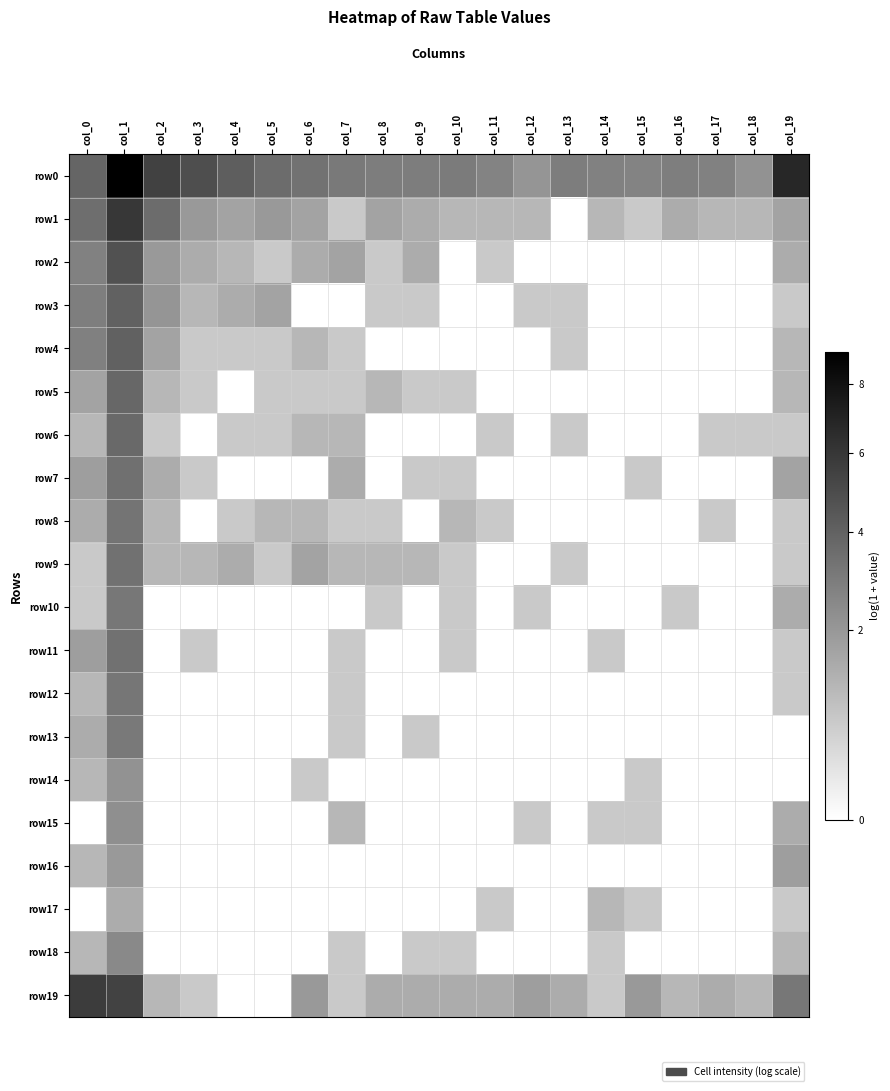

Which has a higher value, col_1 or col_17?

col_1